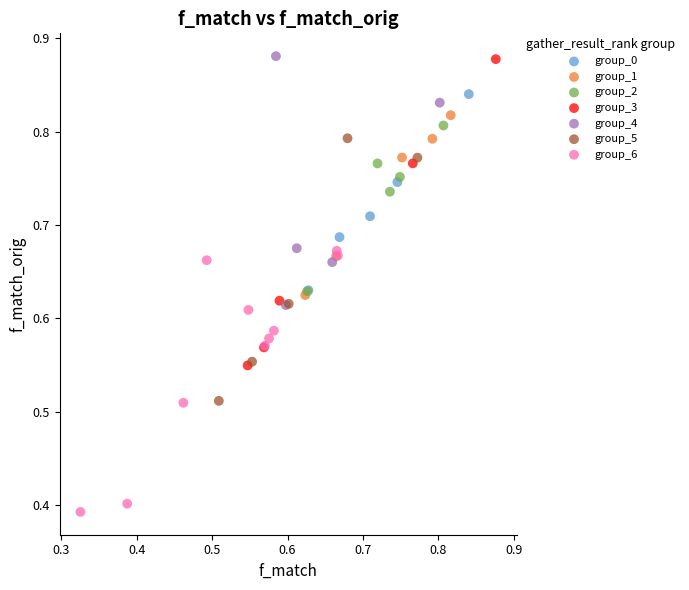

Which series contains the lowest Y value?

group_6